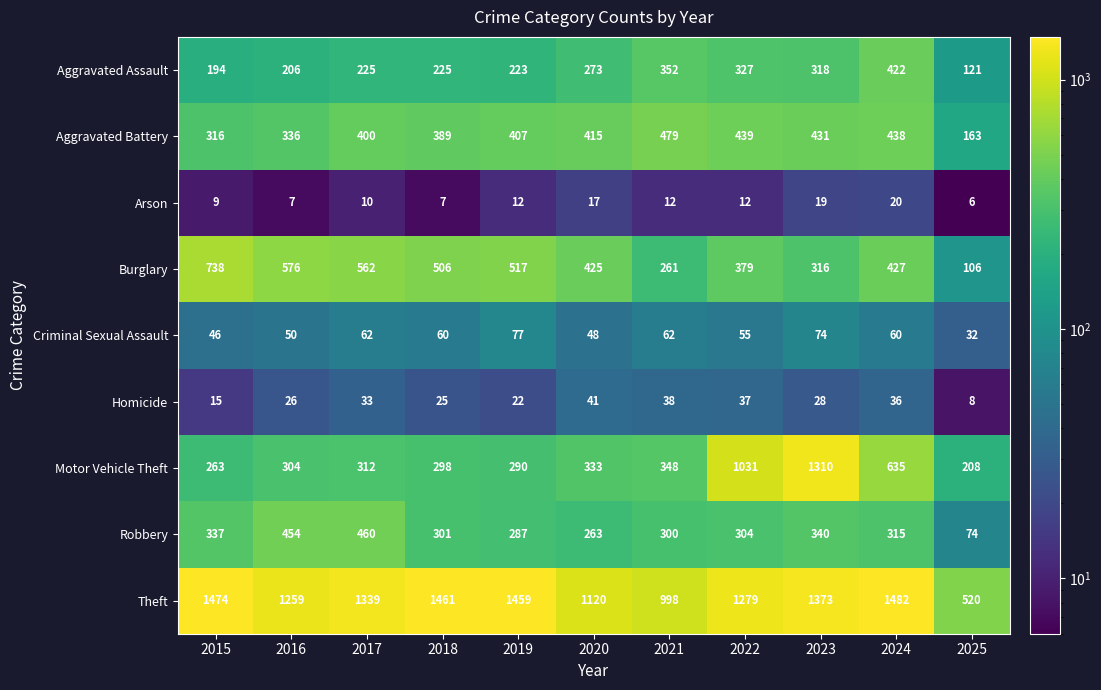

At how many categories does at least one series exceed 1075?

9